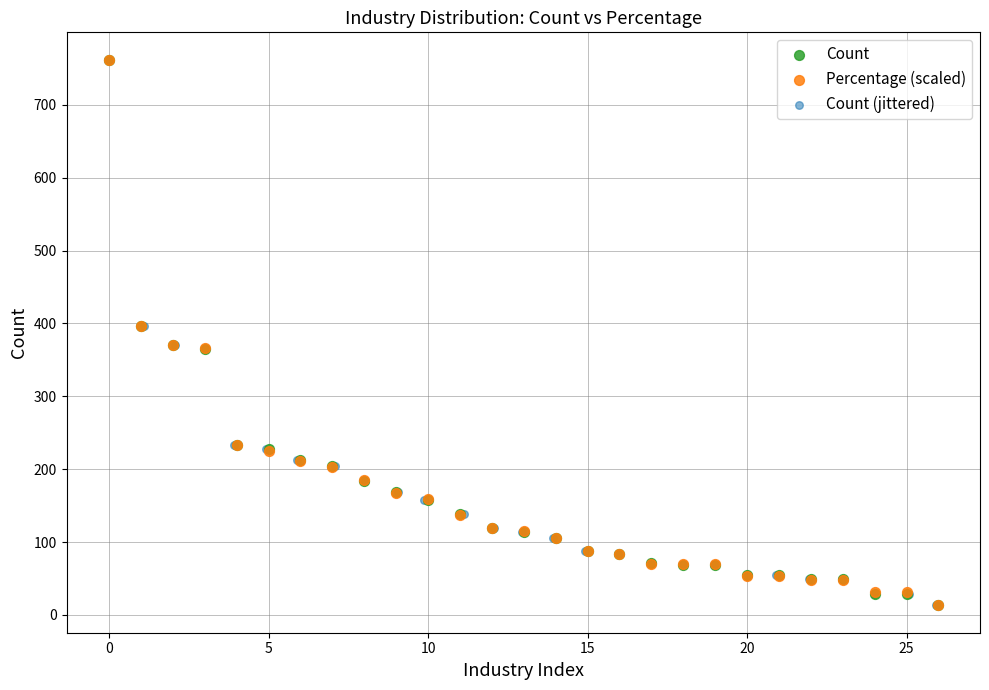

What are all the series names shown in the legend?

Count, Percentage (scaled), Count (jittered)